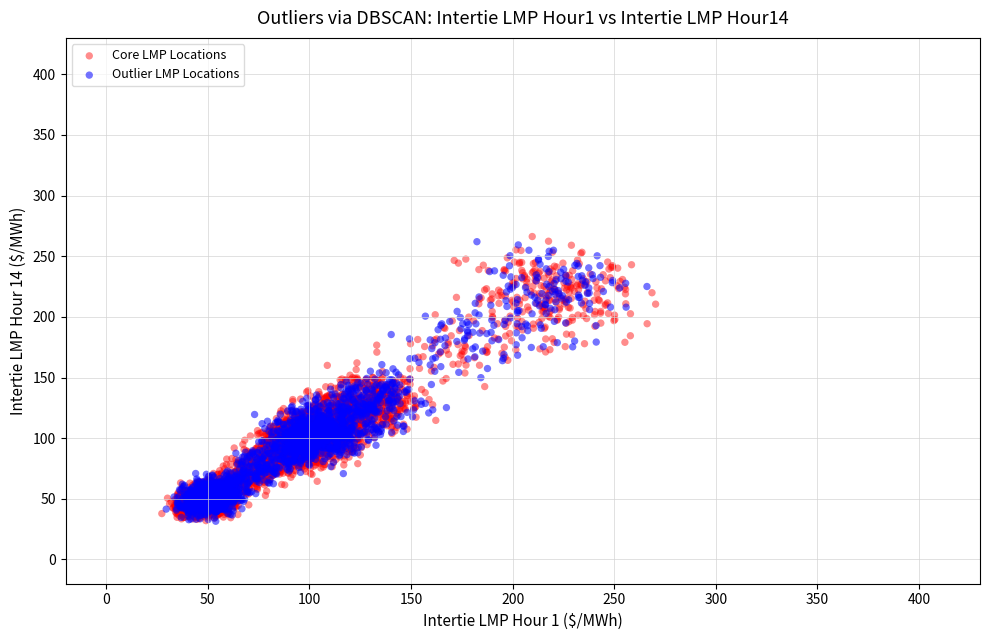

Which series contains the highest Y value?

Core LMP Locations